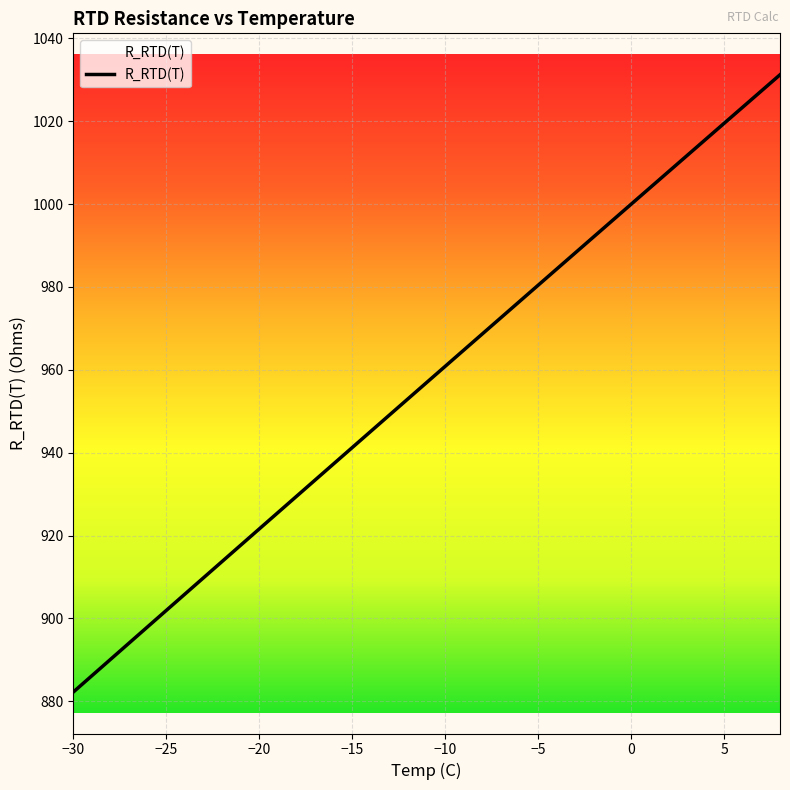

List the labels in order of value, smallest first.

-30, -29, -28, -27, -26, -25, -24, -23, -22, -21, -20, -19, -18, -17, -16, -15, -14, -13, -12, -11, -10, -9, -8, -7, -6, -5, -4, -3, -2, -1, 0, 1, 2, 3, 4, 5, 6, 7, 8